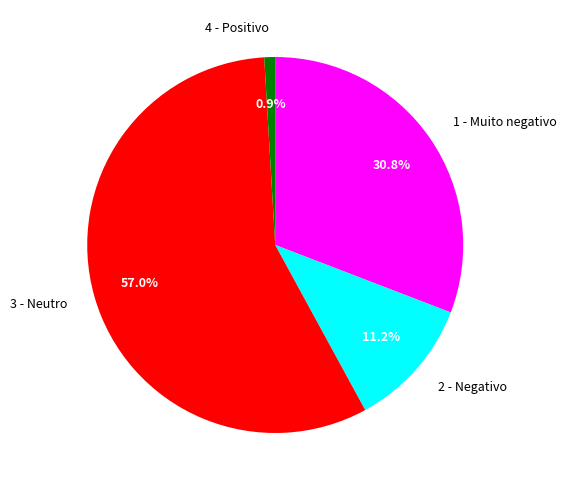

To the nearest percent, what is the difference between the 4 - Positivo and 3 - Neutro slice percentages?

56%